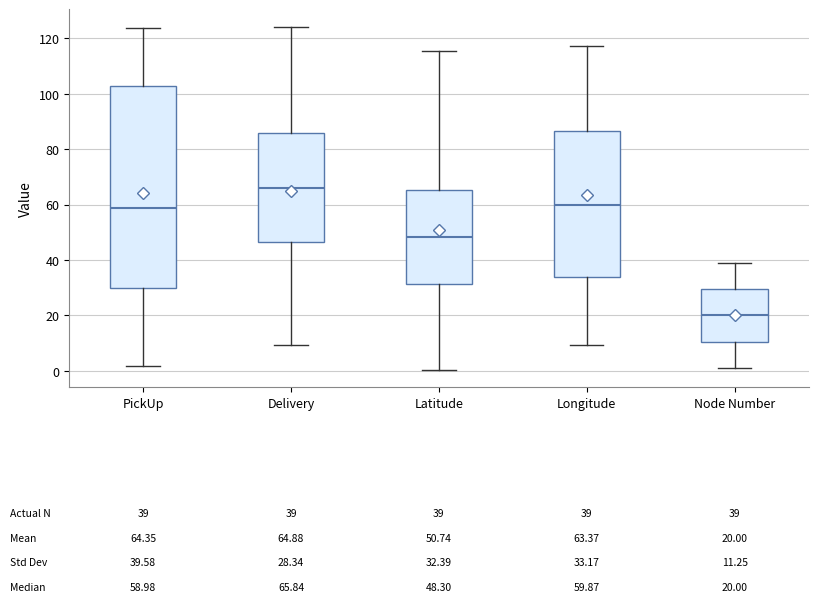

Which box has the lowest median line?

Node Number